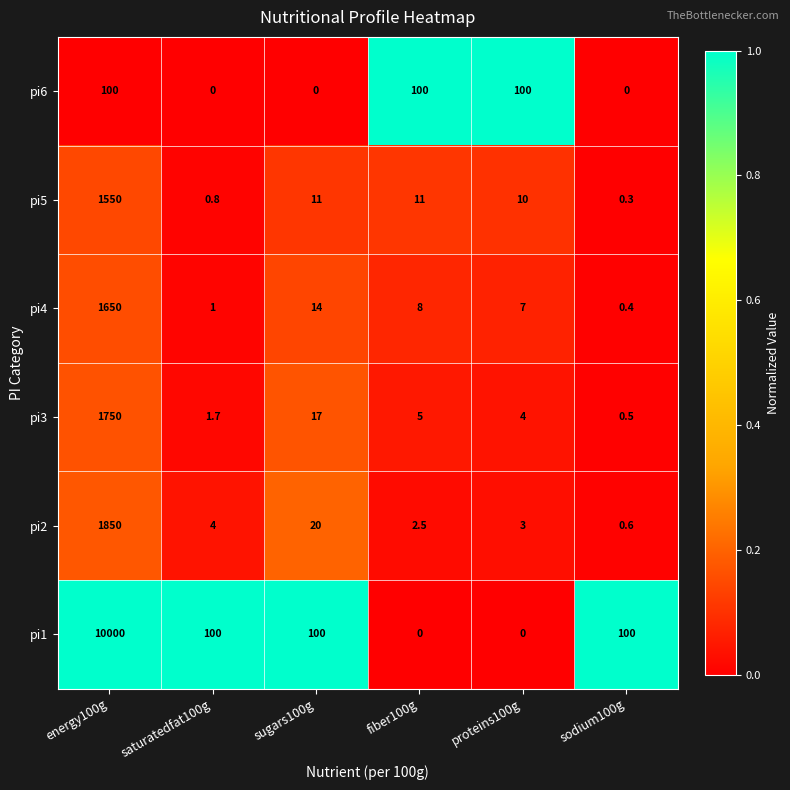

List the series in order of their peak value, lowest first.

pi6, pi5, pi4, pi3, pi2, pi1